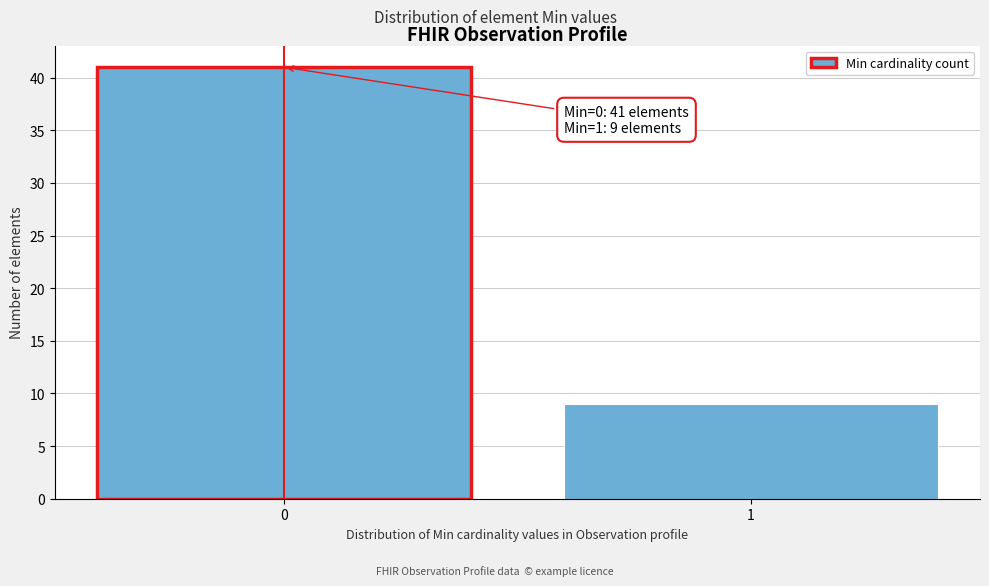

Reading right to left, what are all the values shown in this chart?

1=9	0=41